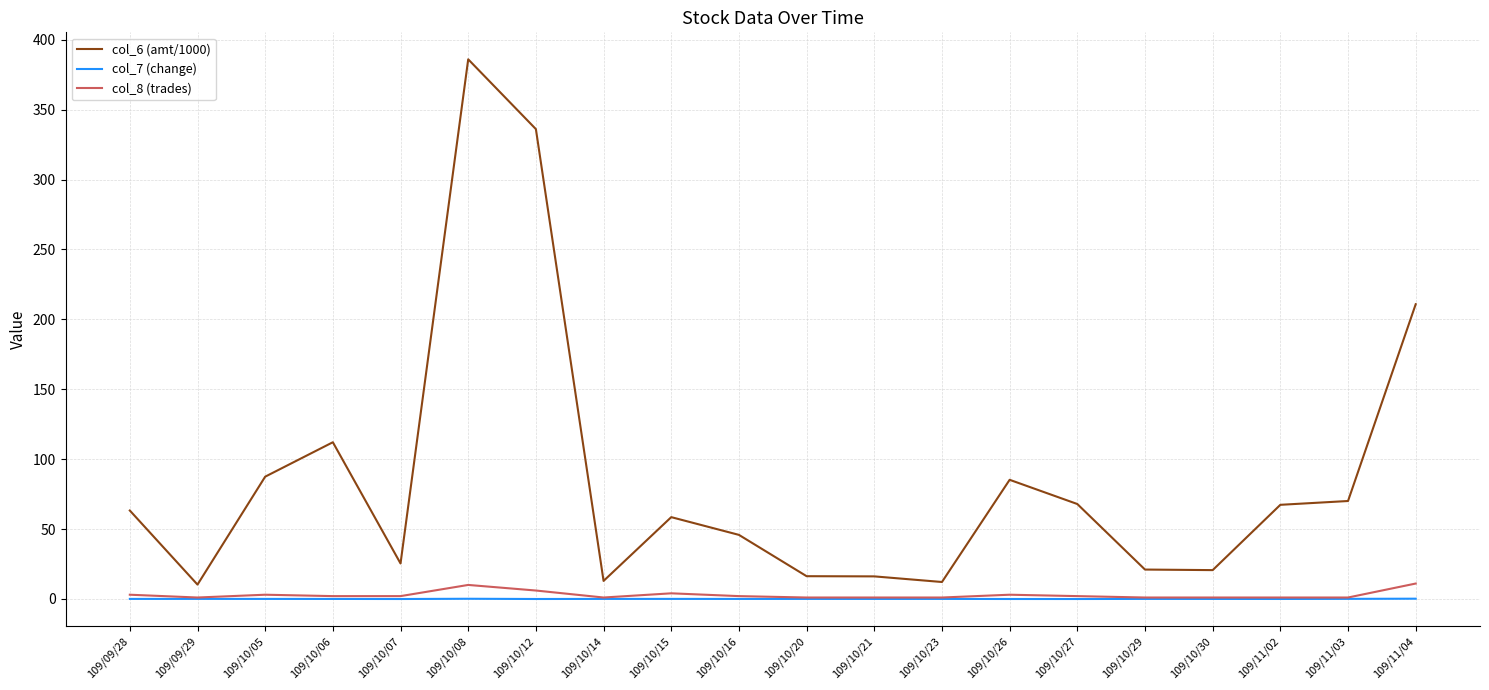

Is the value of col_7 (change) at 109/10/14 greater than the value of col_6 (amt/1000) at 109/10/29?

No